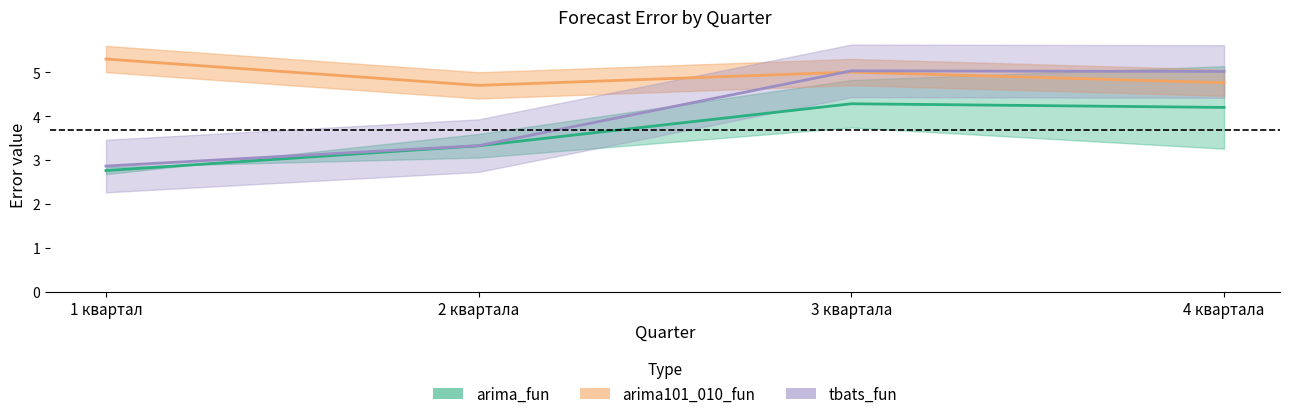

At how many categories does at least one series exceed 3?

4